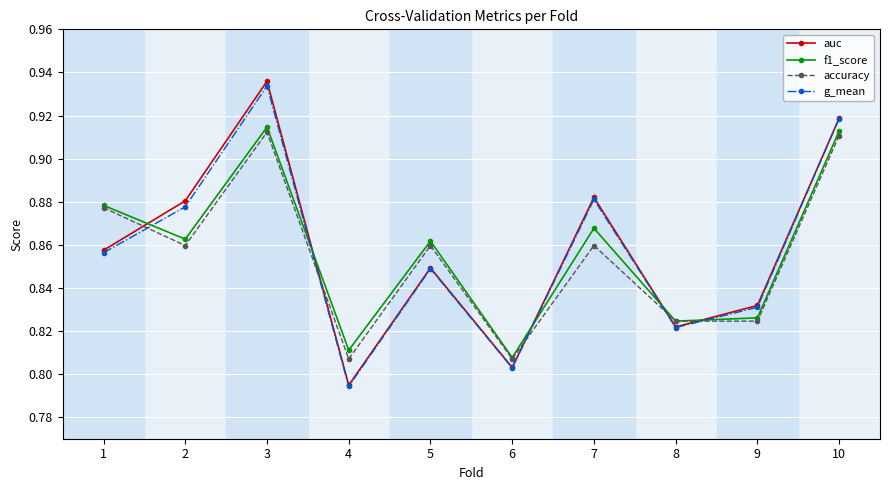

Which series has the widest spread of values?

auc